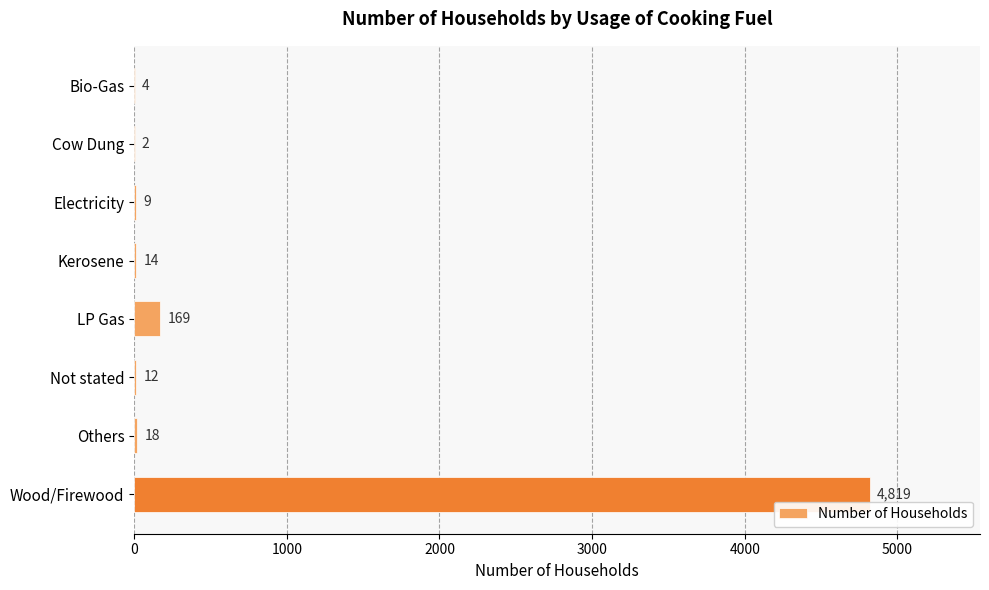

Reading top to bottom, transcribe all the data shown in this chart.

Bio-Gas=4	Cow Dung=2	Electricity=9	Kerosene=14	LP Gas=169	Not stated=12	Others=18	Wood/Firewood=4819